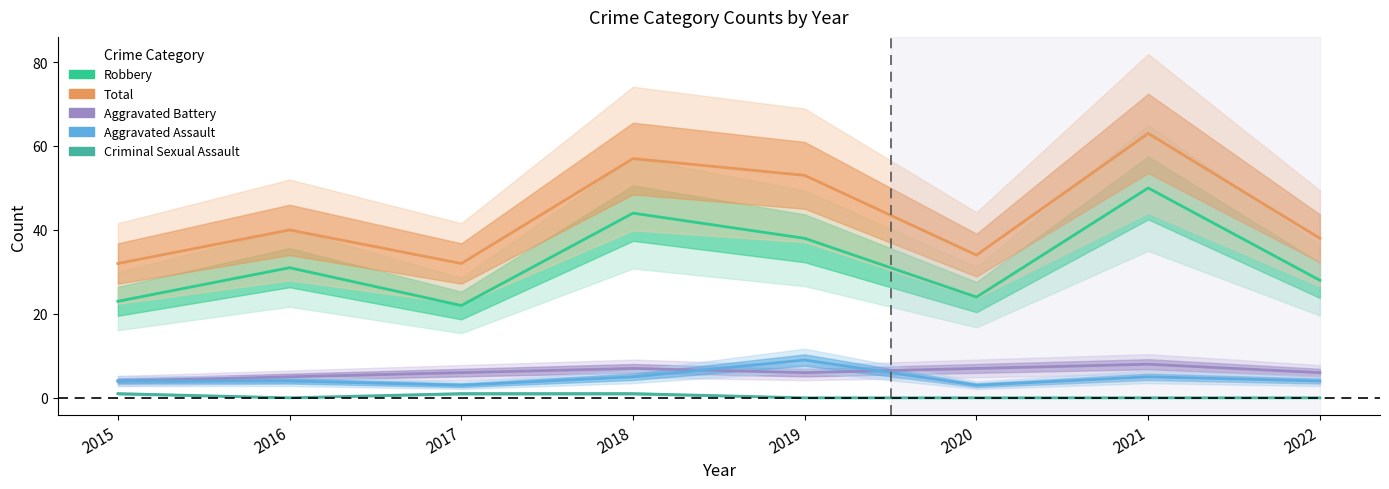

Where is the first local minimum for Aggravated Battery?

2019